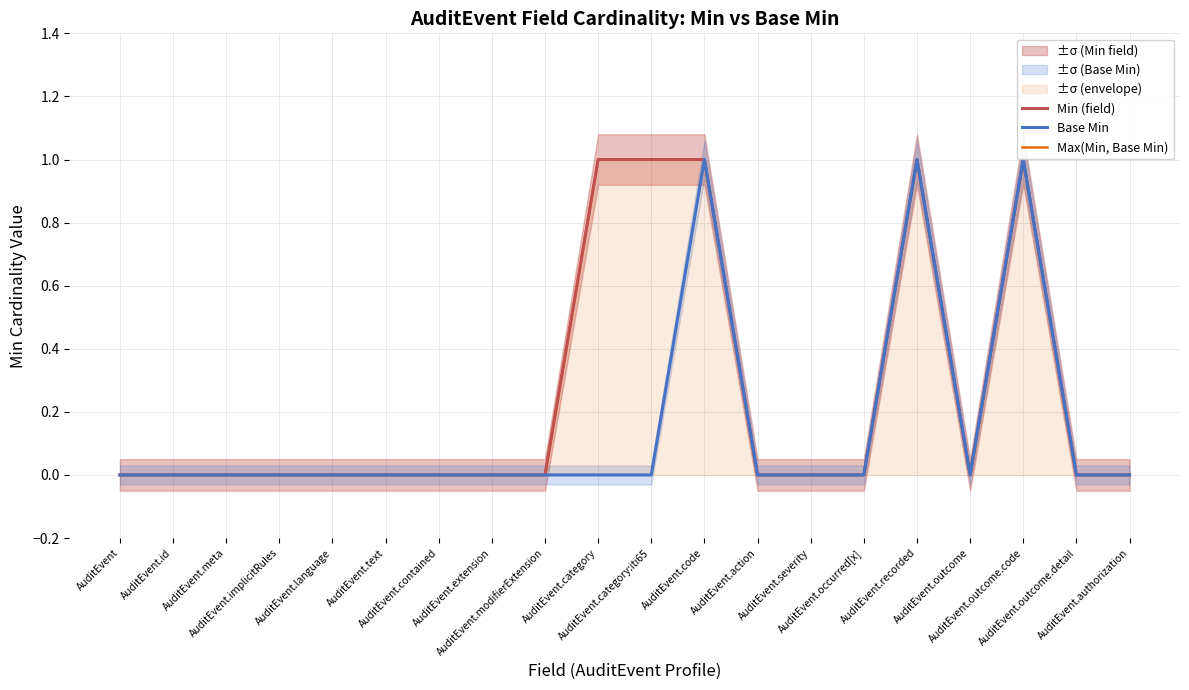

Reading left to right, what are all the values shown in this chart?

Min (field): 0	0	0	0	0	0	0	0	0	1	1	1	0	0	0	1	0	1	0	0
Base Min: 0	0	0	0	0	0	0	0	0	0	0	1	0	0	0	1	0	1	0	0
Max(Min, Base Min): 0	0	0	0	0	0	0	0	0	1	1	1	0	0	0	1	0	1	0	0